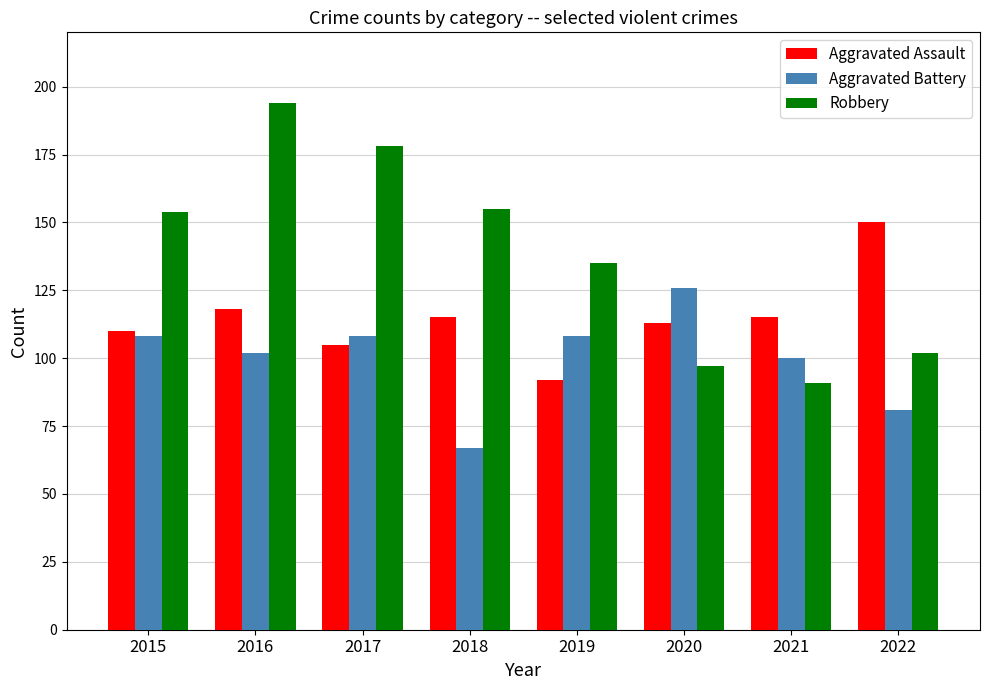

At which label is Robbery closest to 142?

2019